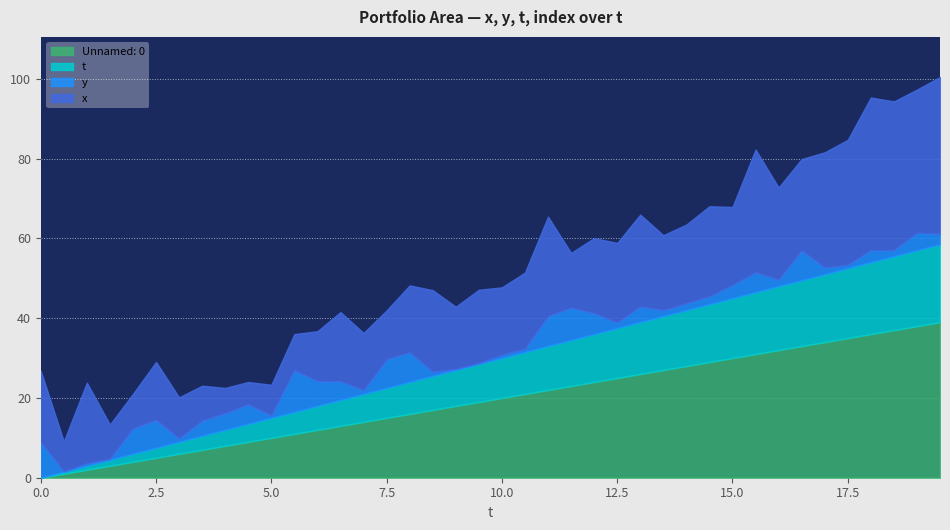

How many categories are shown in the chart?

40